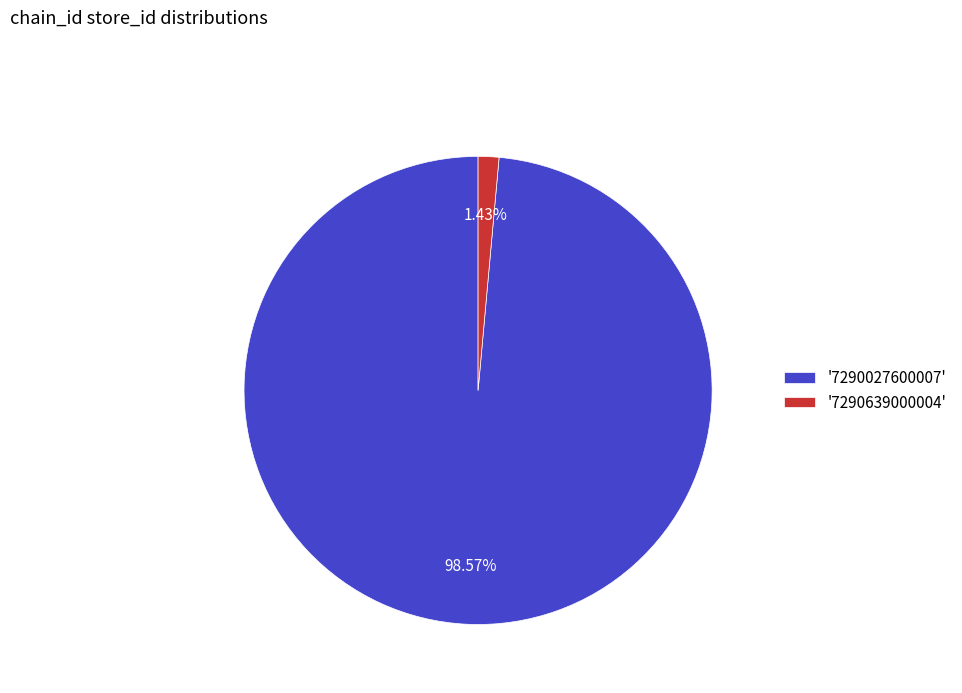

To the nearest percent, what is the difference between the largest and smallest slice percentages?

97%